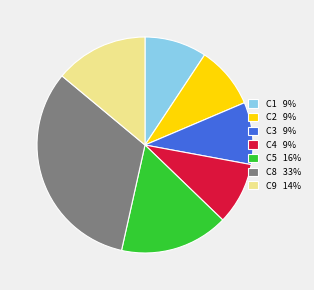

Do C8 33% and C3 9% together represent more than half of the pie?

No